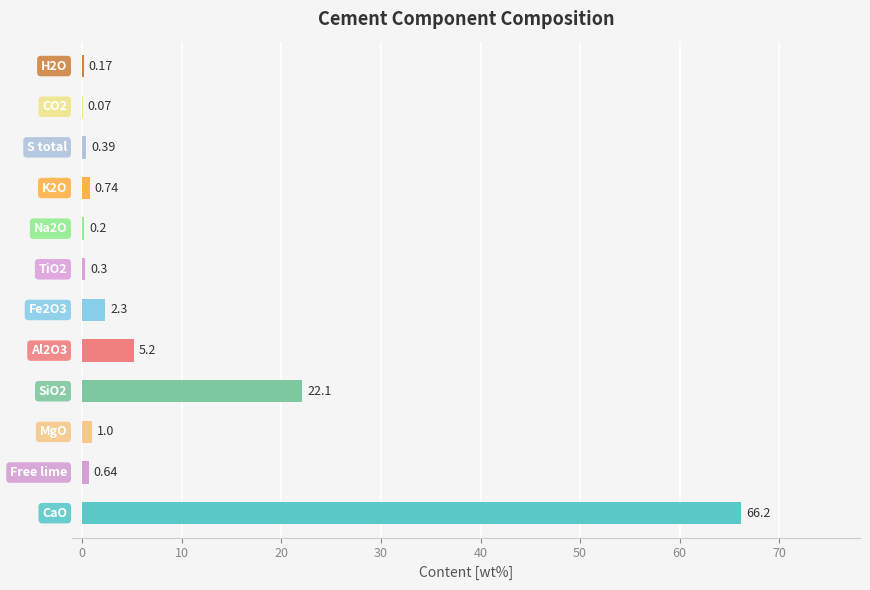

What is the sum of all values?

99.3